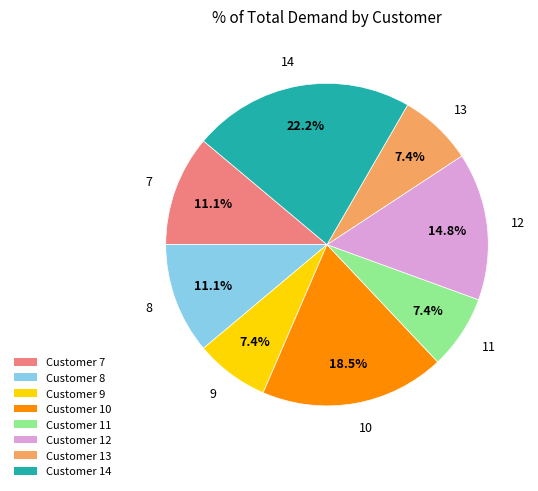

Is there a majority slice in this chart?

No